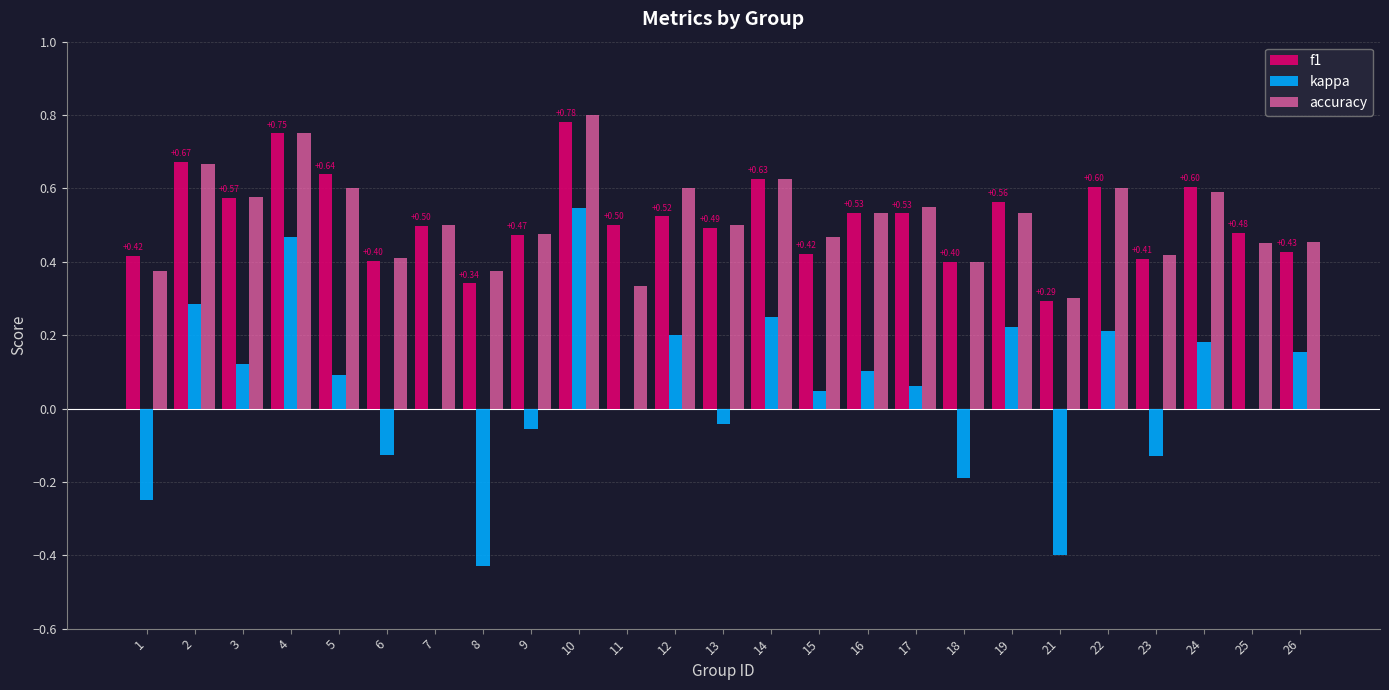

Which series has the widest spread of values?

kappa